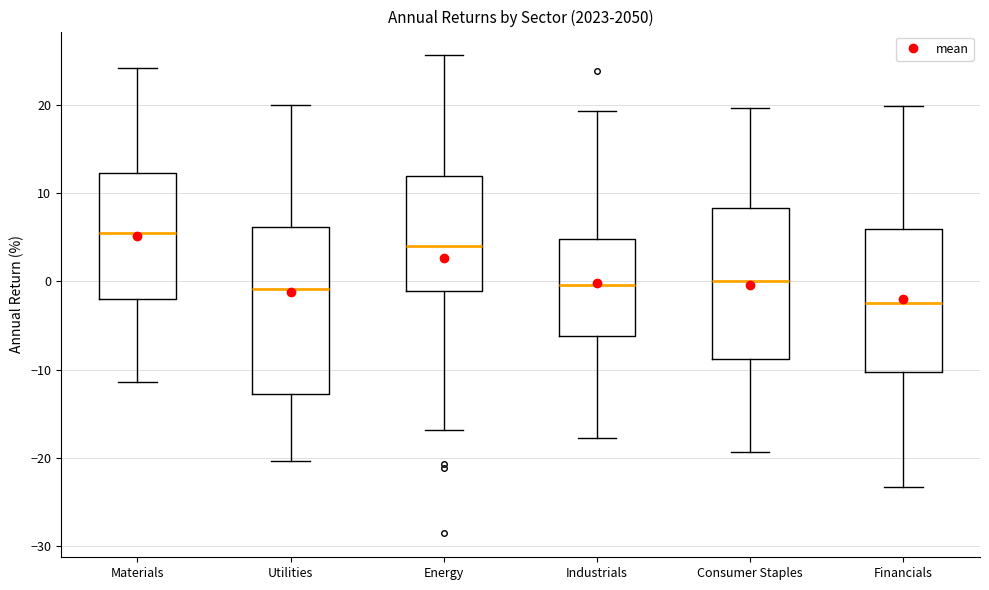

Reading left to right, transcribe this box plot: for each box, give where its median line is, the range the box spans, and where its two whiskers end, as read against the y-axis. The values are not printed on the chart, so give them approximately, as read against the axis.

Materials: median 6, box -2 to 12, whiskers -11 to 24
Utilities: median -1, box -13 to 6, whiskers -20 to 20
Energy: median 4, box -1 to 12, whiskers -17 to 26
Industrials: median 0, box -6 to 5, whiskers -18 to 19
Consumer Staples: median 0, box -9 to 8, whiskers -19 to 20
Financials: median -2, box -10 to 6, whiskers -23 to 20